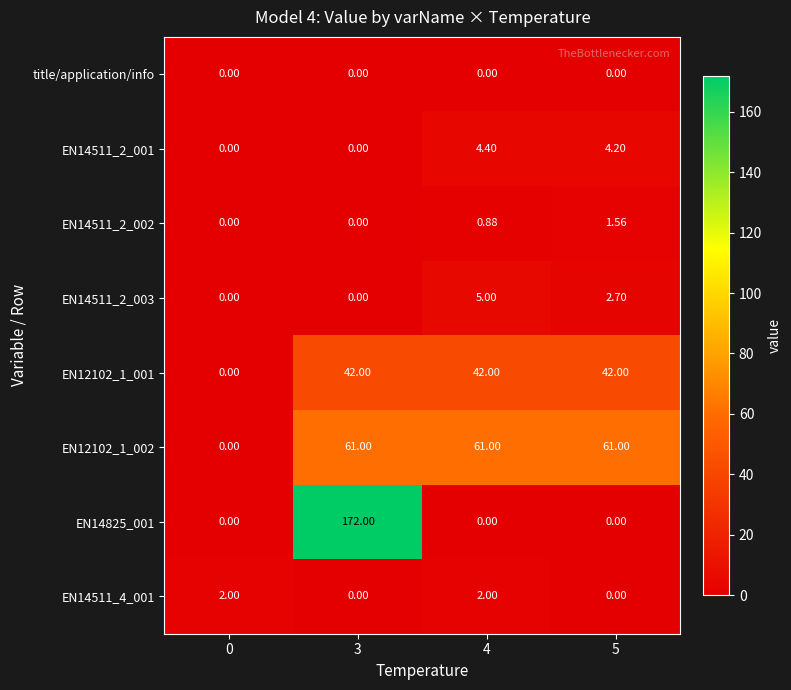

Is the value of EN12102_1_001 at 4 greater than the value of EN14511_2_002 at 5?

Yes